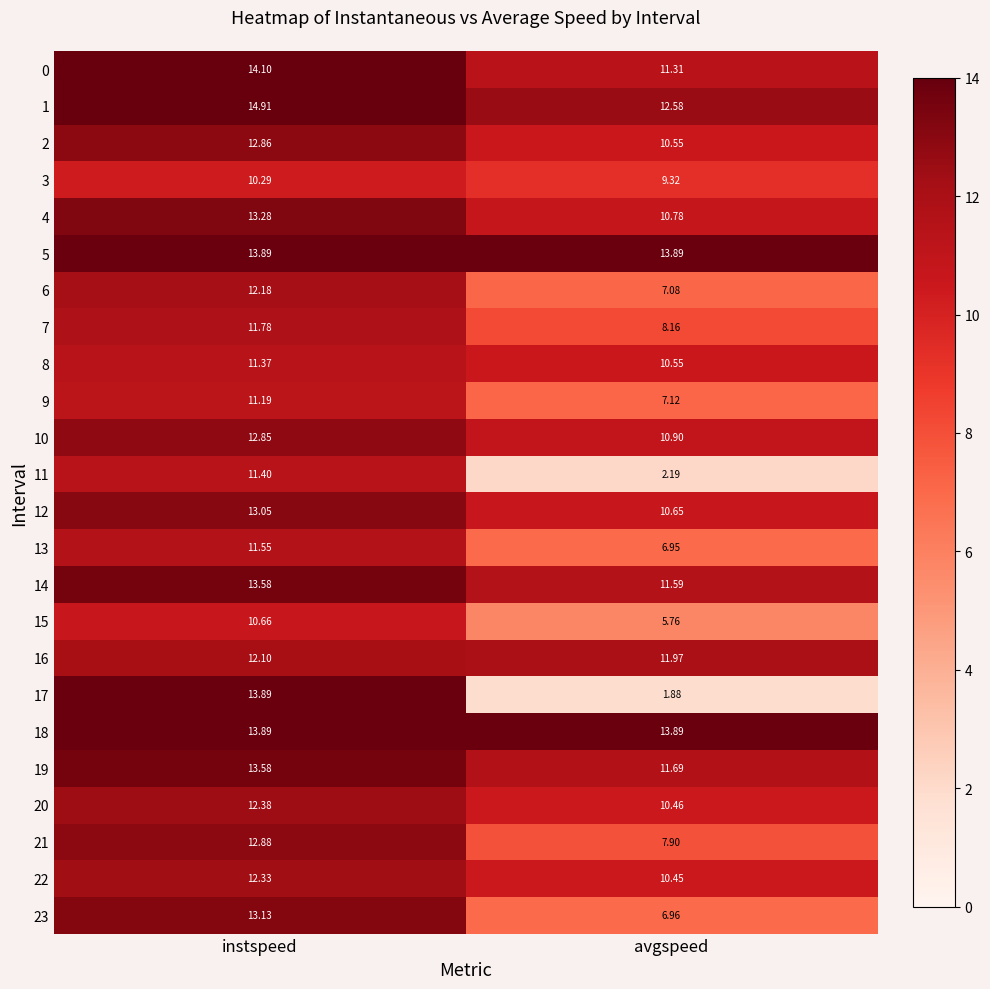

At which label does 23 first exceed 13?

instspeed